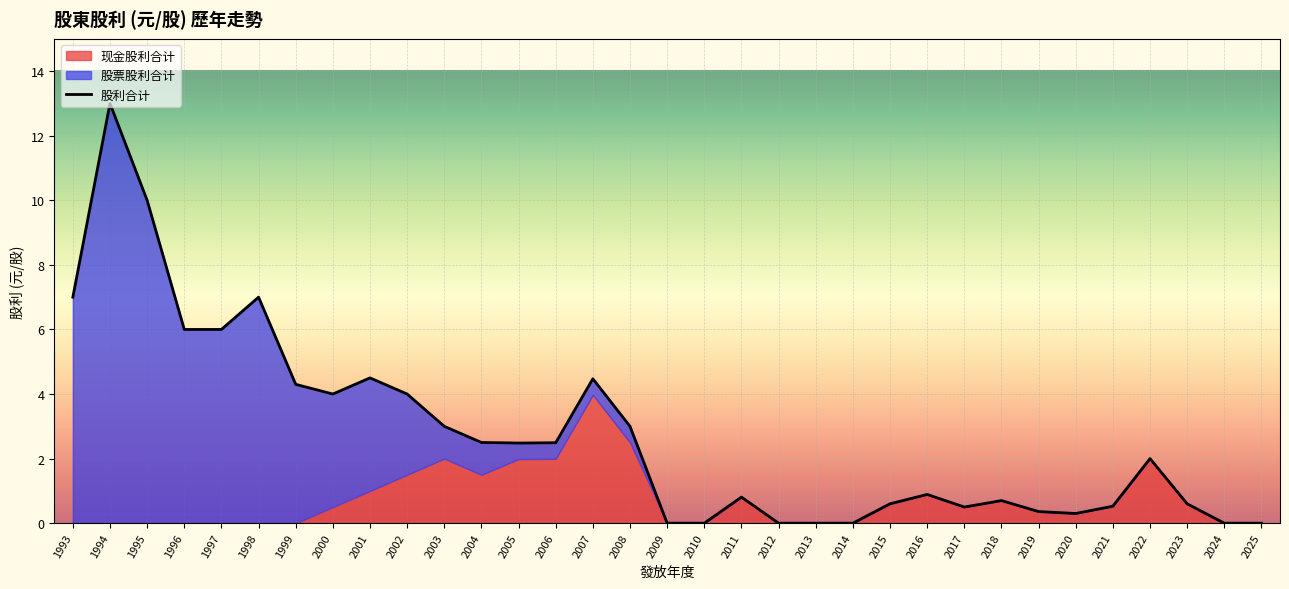

What is the difference between the 现金股利合计 values at 1995 and 2001?

1.0